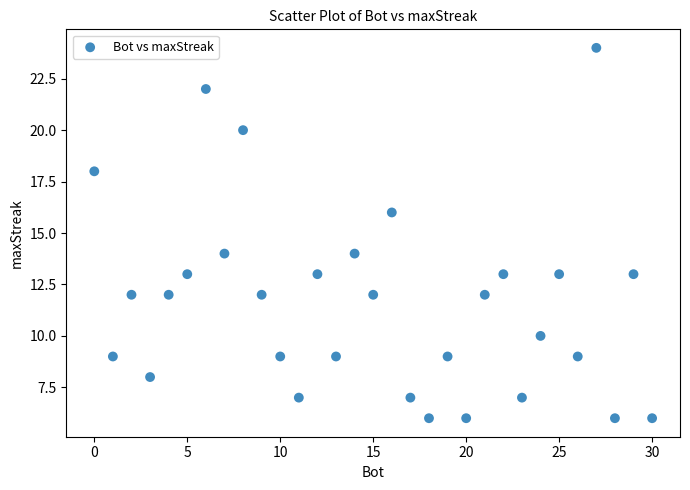

What is the range of X values (max minus min)?

30